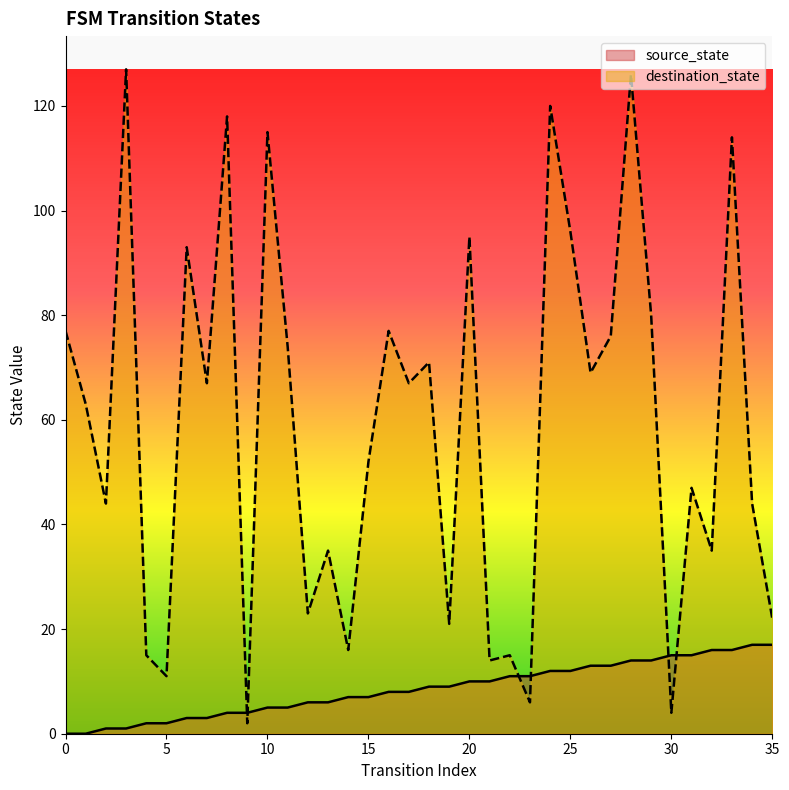

How many distinct data groups are displayed?

2